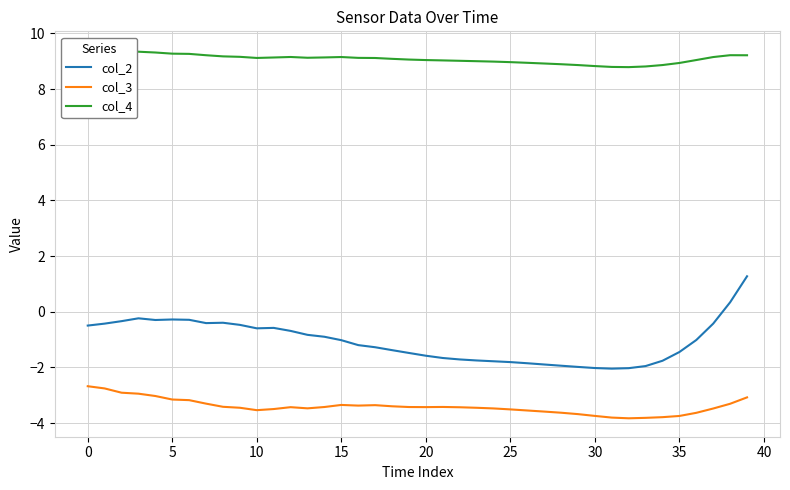

True or false: col_4 and col_3 intersect in this chart.

False